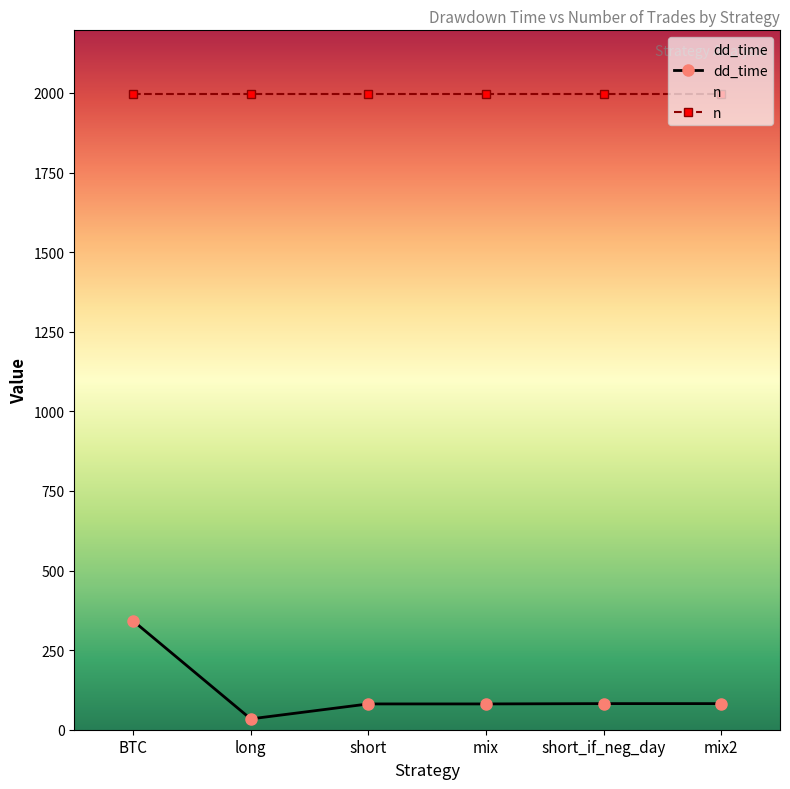

At which category does the data reach its first local valley?

long